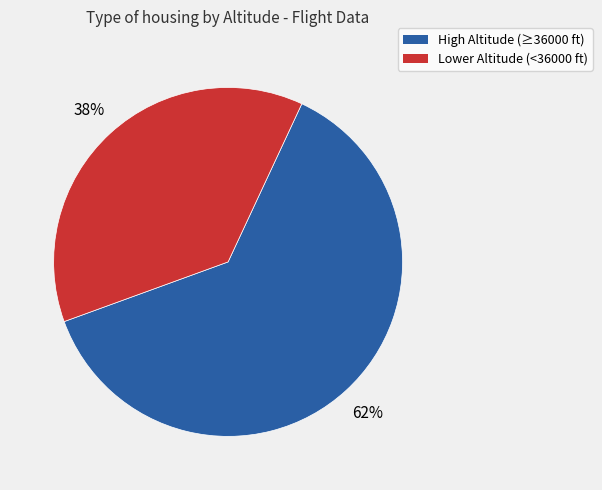

Is there a majority slice in this chart?

Yes